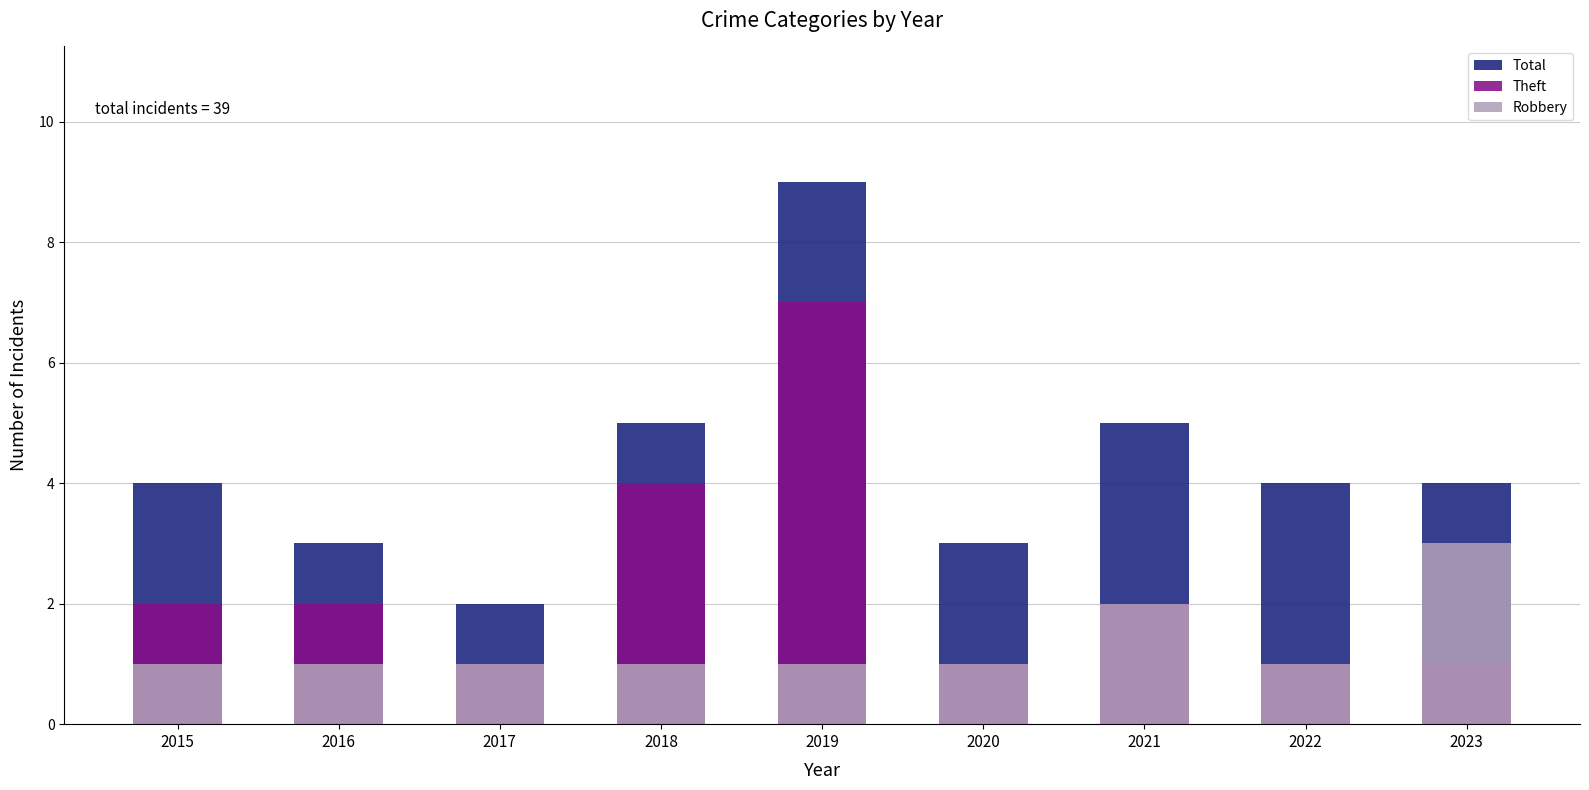

Which series changed the most between 2020 and 2021?

Total